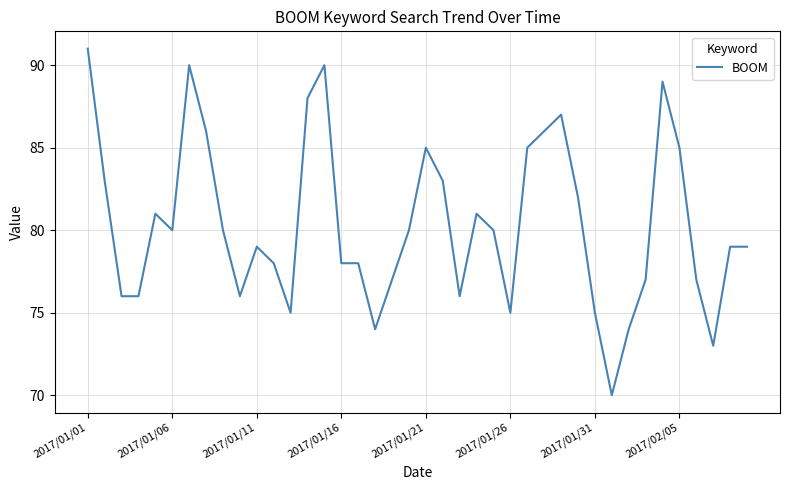

What is the smallest value displayed?

70